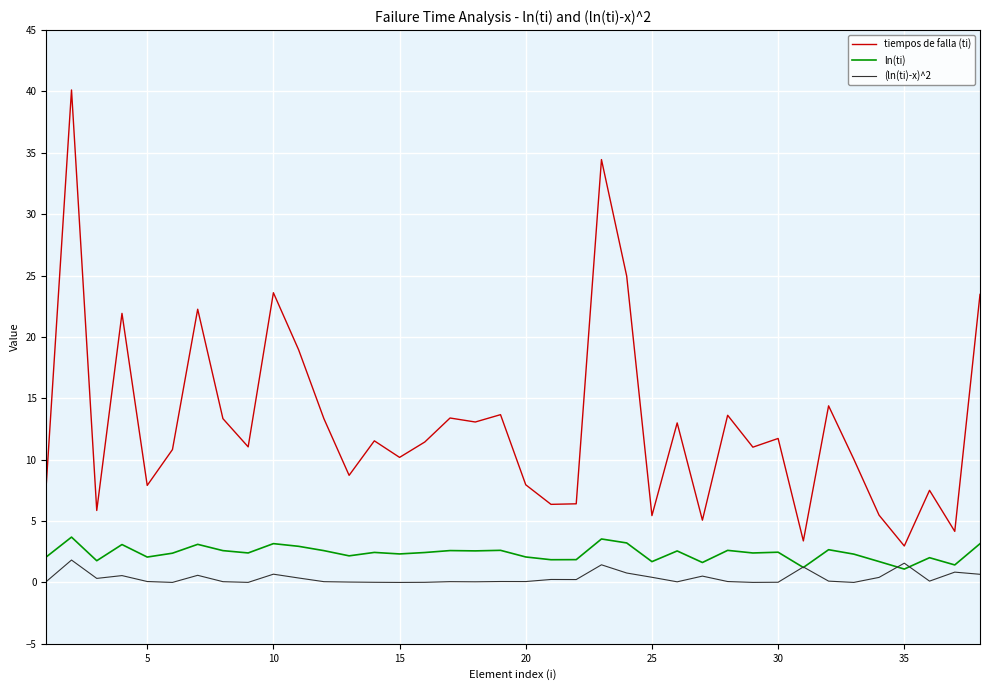

How many categories are shown in the chart?

38